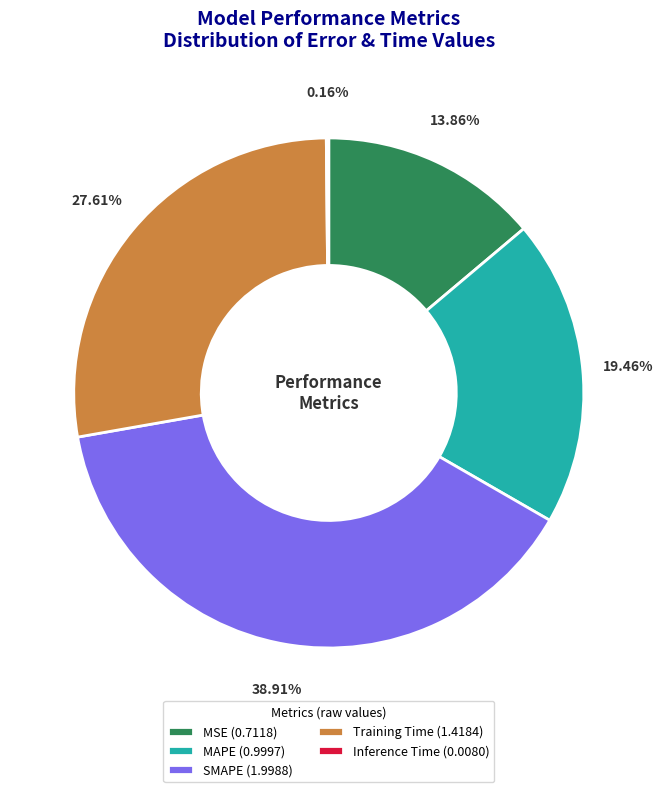

To the nearest percent, what is the average slice percentage?

20%